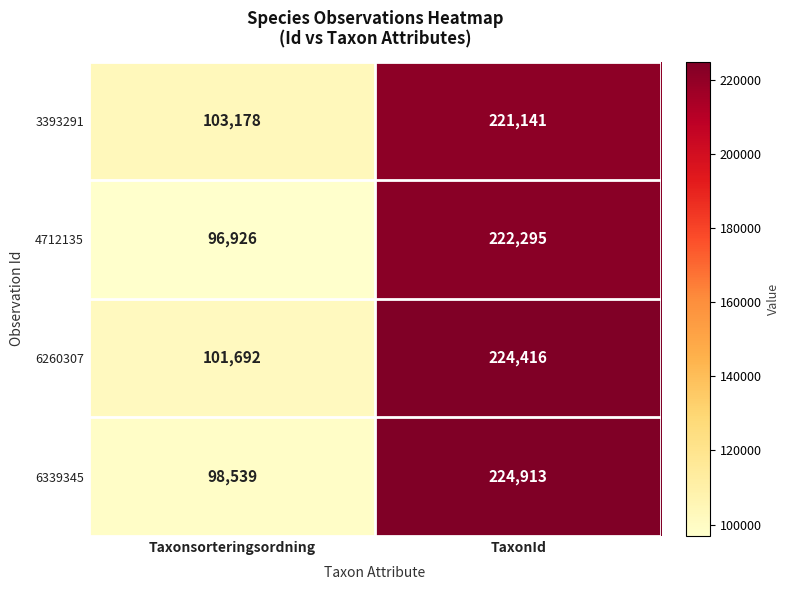

Is it true that 4712135 equals 222295 at TaxonId?

True